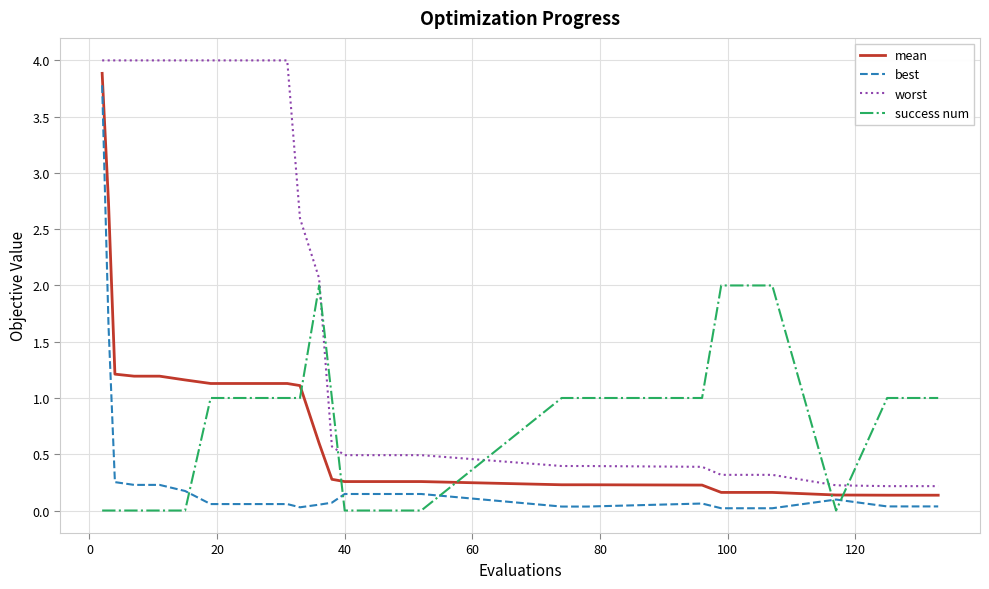

What is the sum of all worst values?

49.9